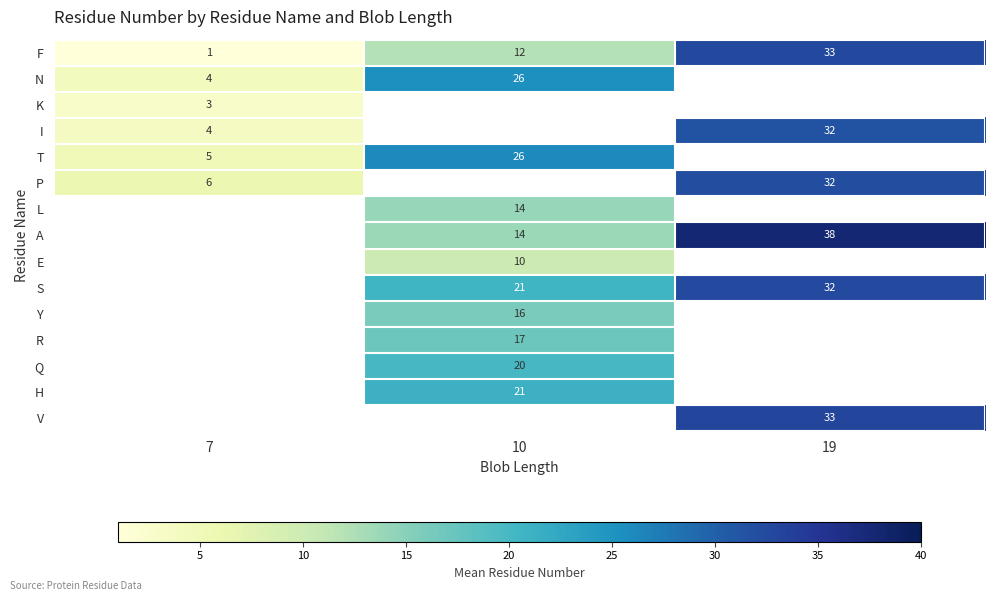

Is it true that Q equals 5.4 at 10?

False